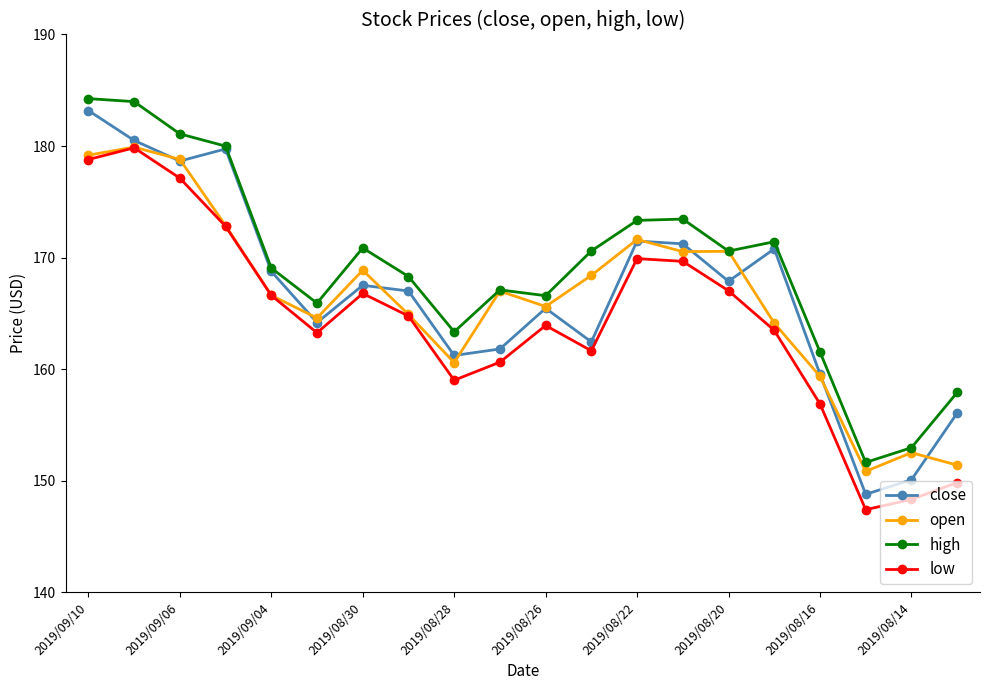

Which series has the largest total across all categories?

high